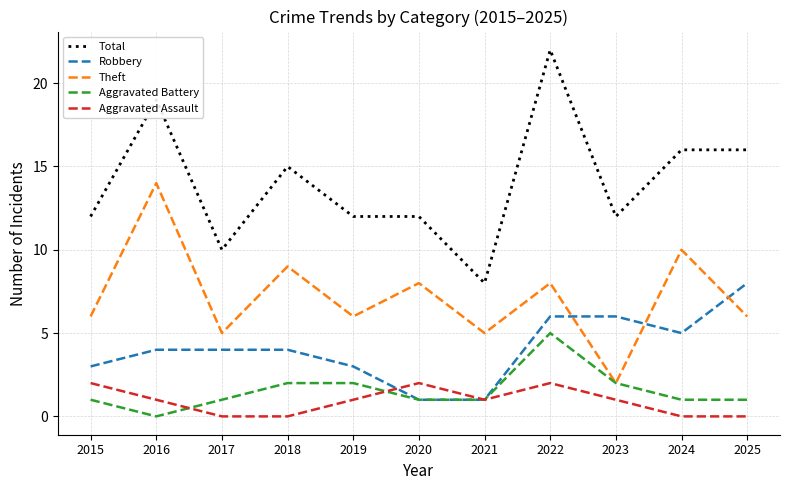

Is the value of Theft at 2021 greater than the value of Aggravated Battery at 2015?

Yes